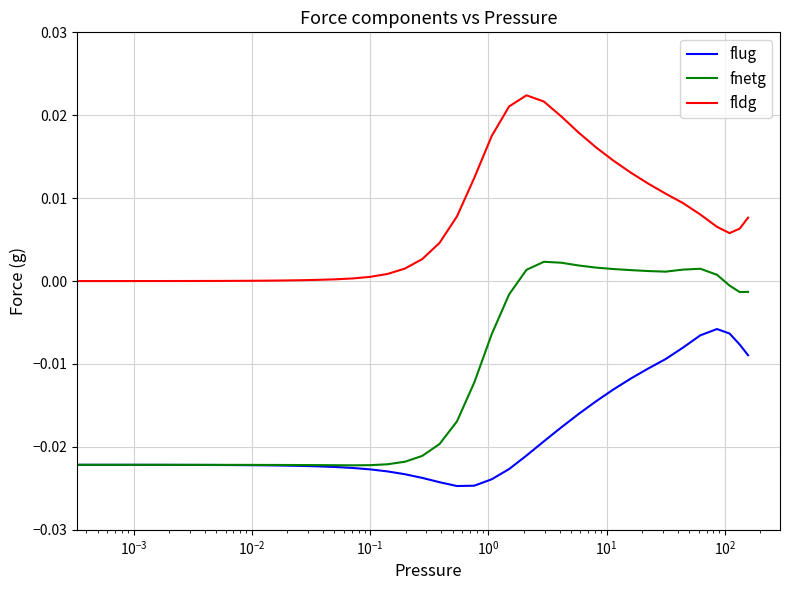

Does the chart display data point markers on the line(s)?

No